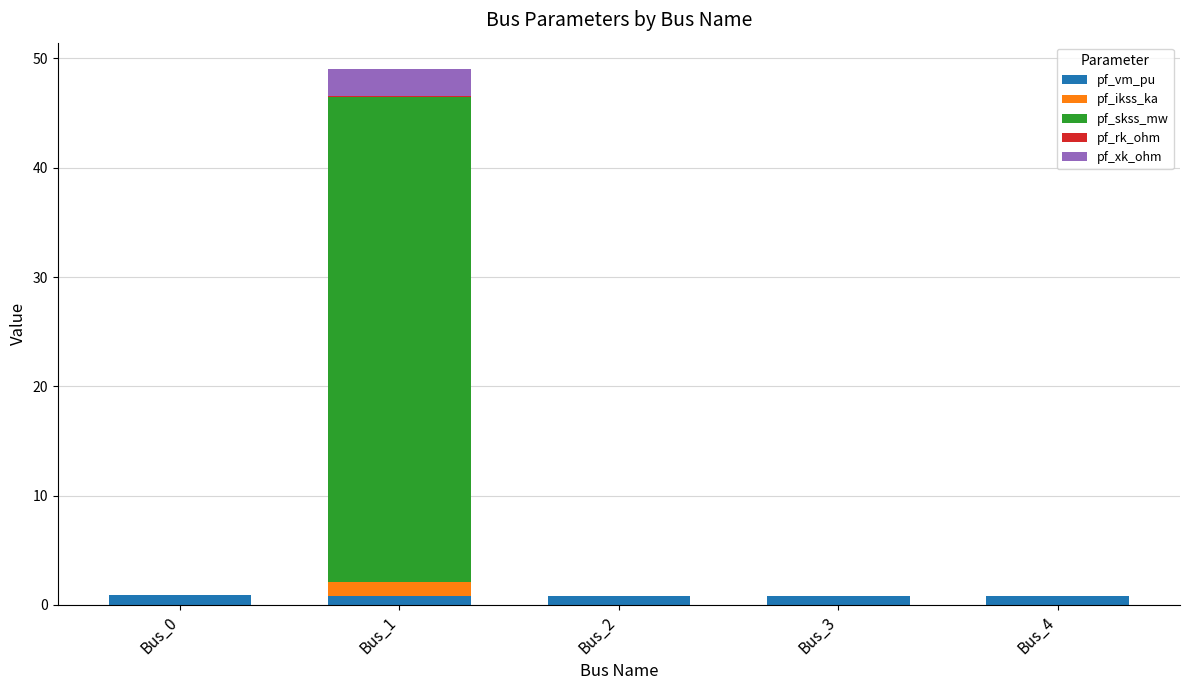

Is it true that pf_vm_pu equals 0.8 at Bus_4?

True